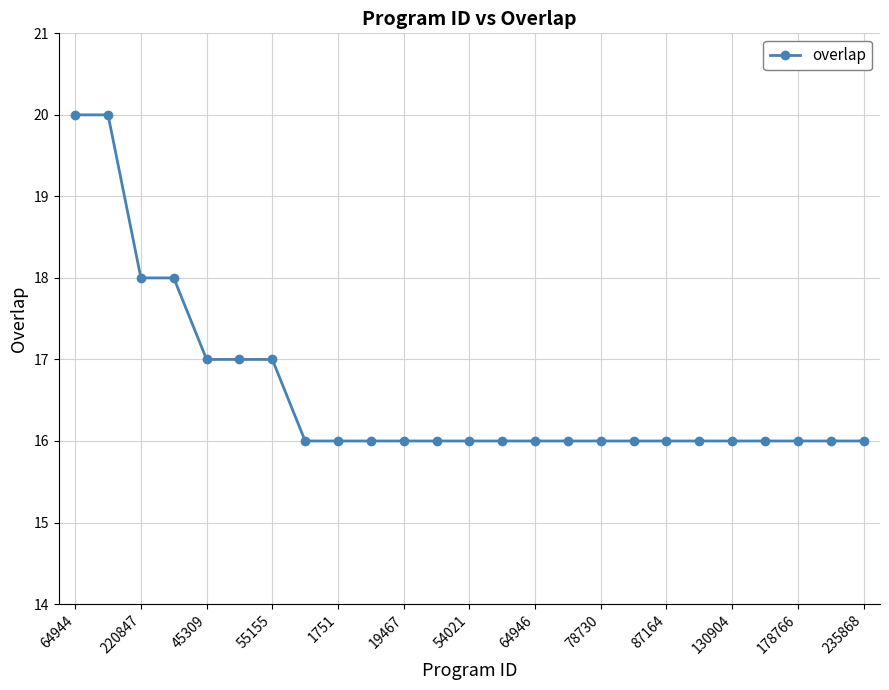

What is the difference between the maximum and minimum values?

4